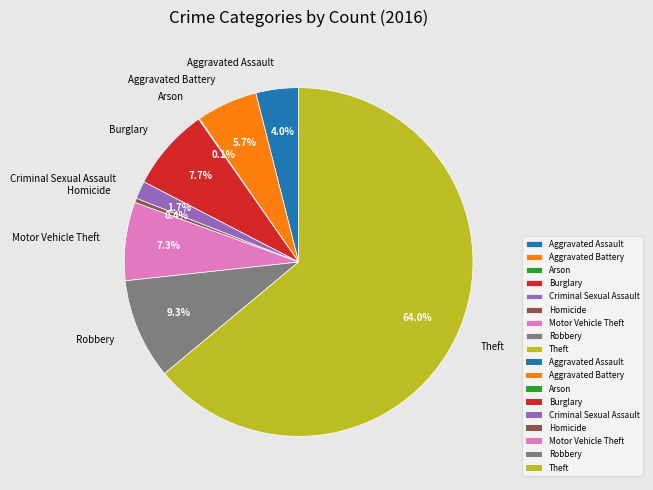

The Criminal Sexual Assault slice represents 2% of the pie. True or false?

True